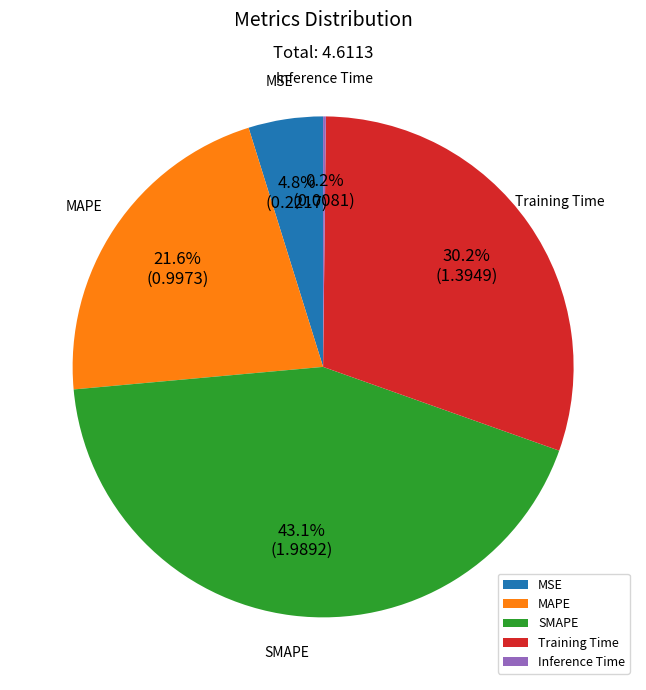

To the nearest percent, what is the combined percentage of MSE and MAPE?

26%